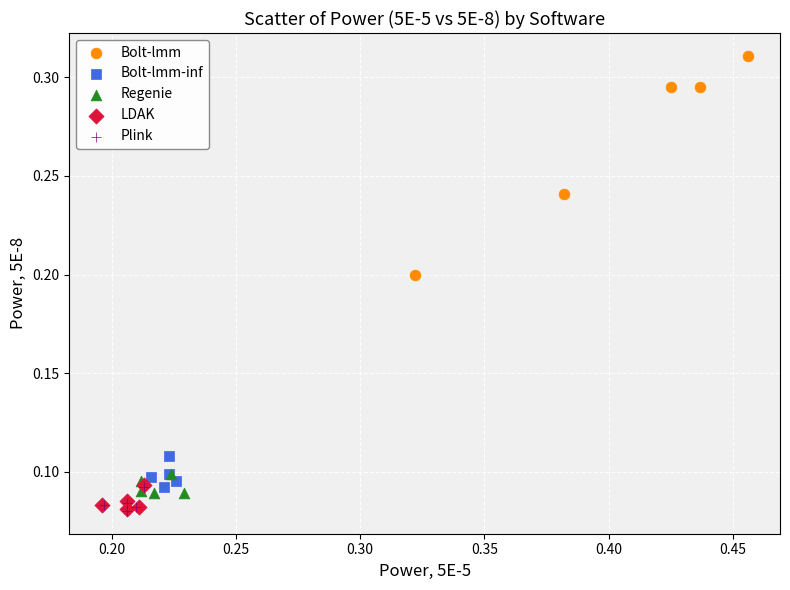

Which series reaches the maximum Y coordinate?

Bolt-lmm